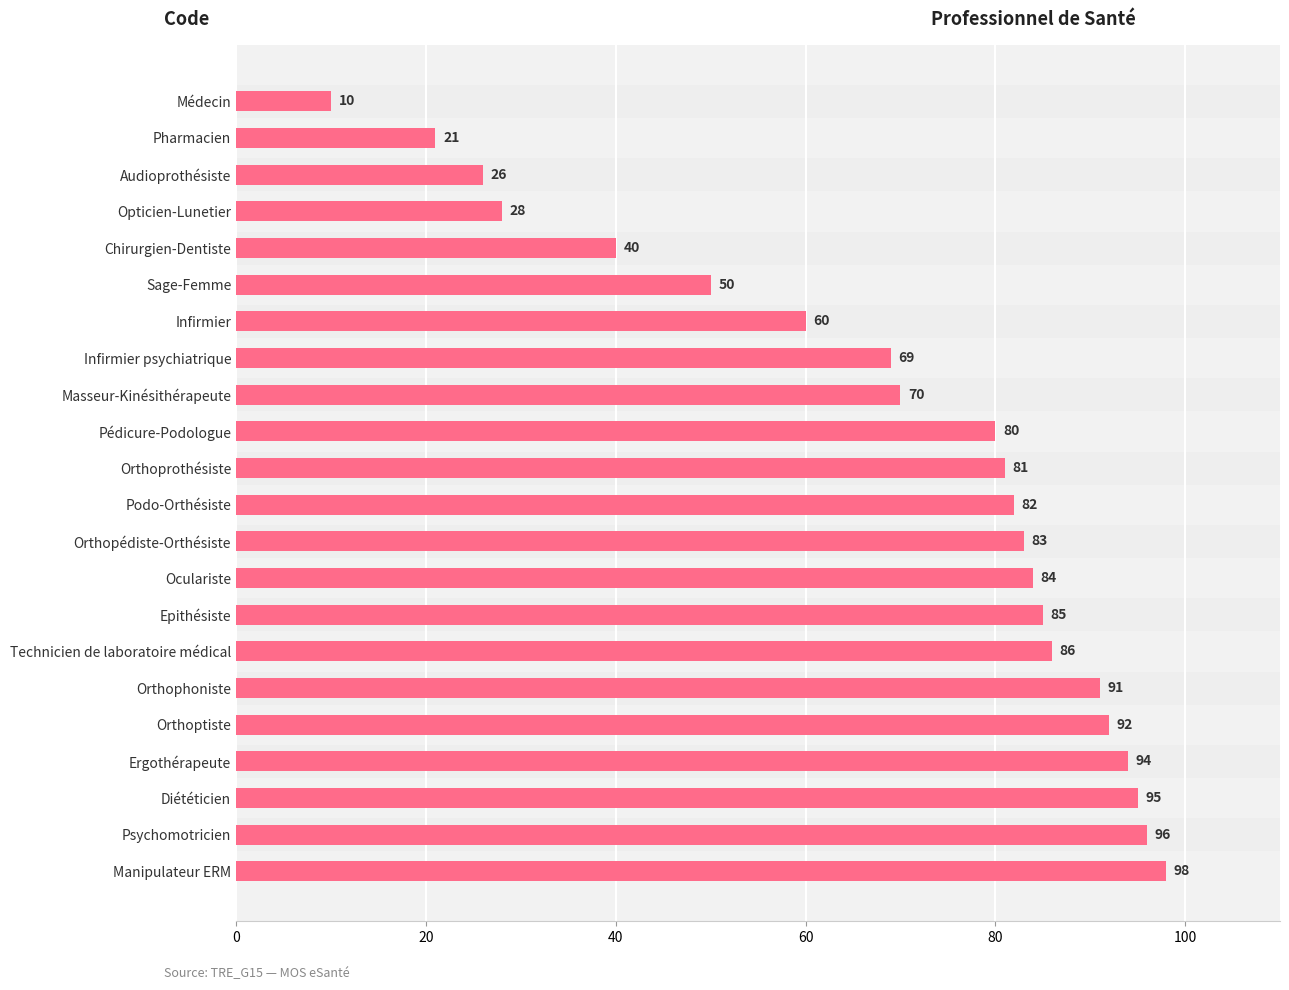

Which label corresponds to the largest value in the chart?

Manipulateur ERM